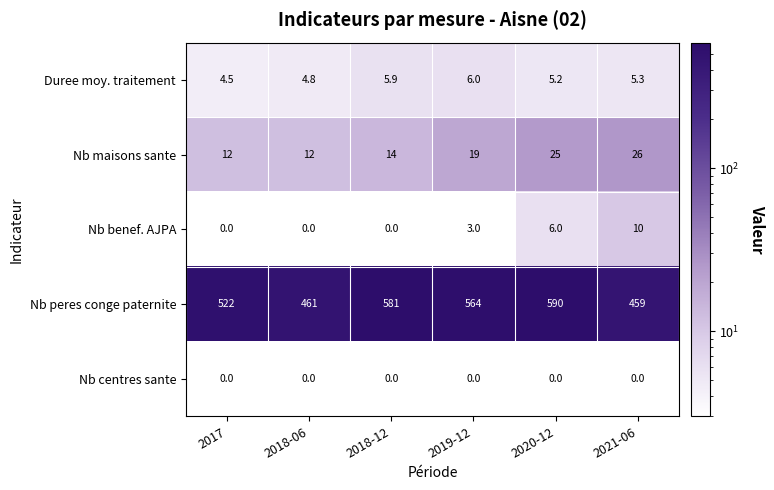

At which label does Duree moy. traitement first exceed 5?

2018-12